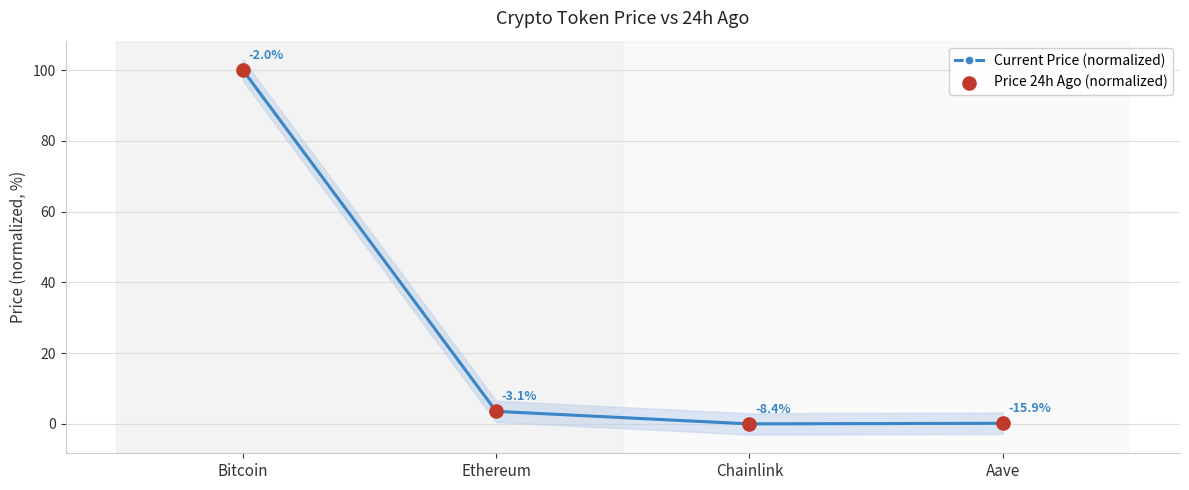

Is the value of Current Price (normalized) at Aave greater than the value of Price 24h Ago (normalized) at Ethereum?

No